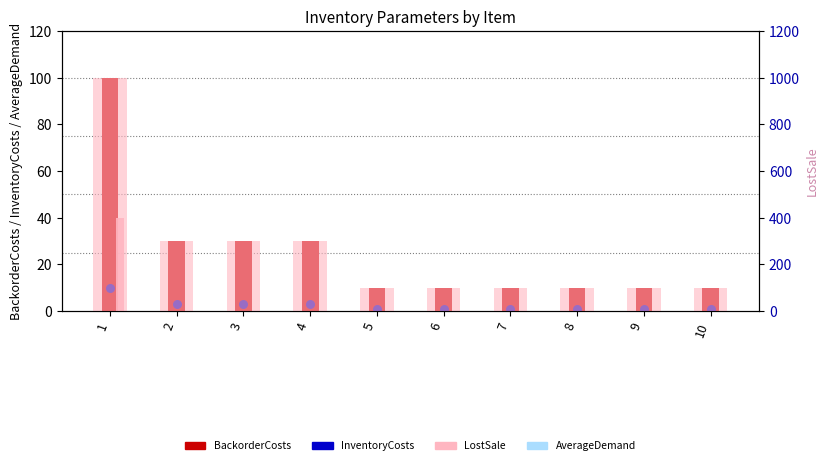

What is the total value across all series at 7?

111